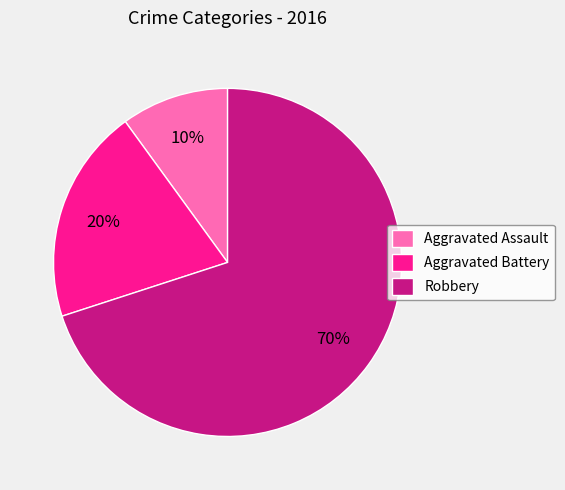

To the nearest percent, what portion does Aggravated Assault represent?

10%